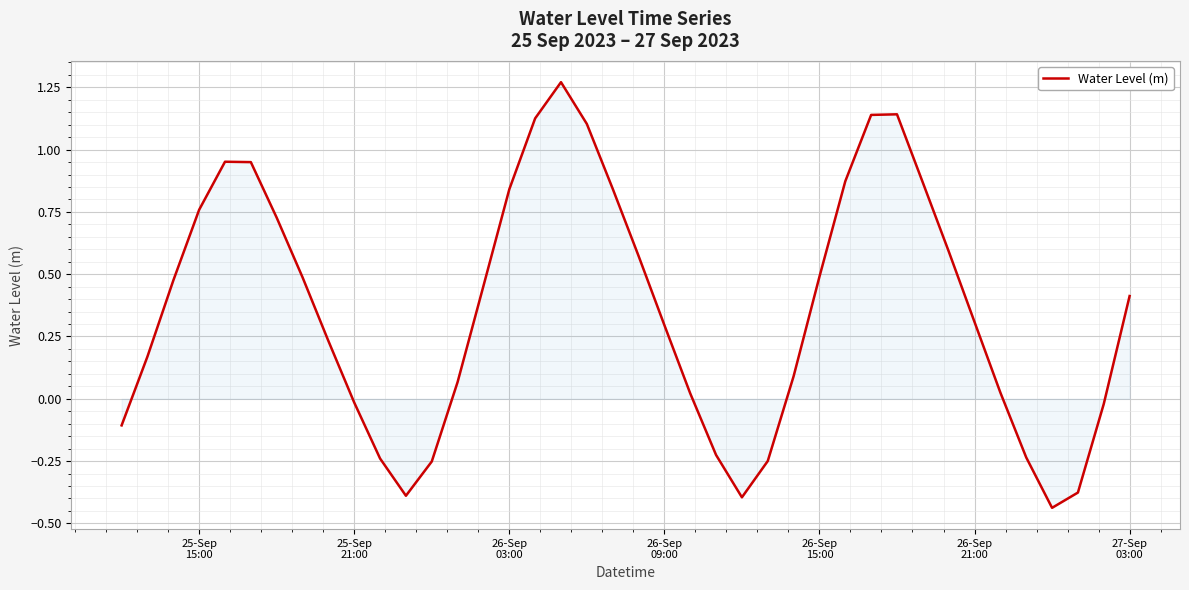

What is the difference between the maximum and minimum values?

1.7